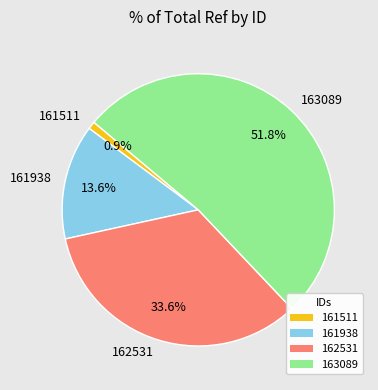

Rank the categories by value from highest to lowest.

163089, 162531, 161938, 161511